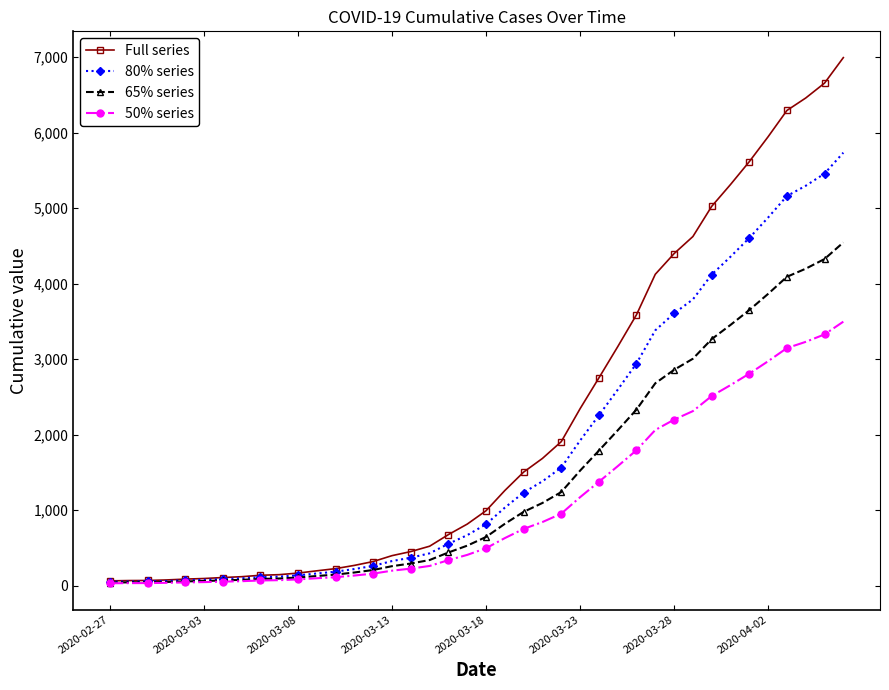

Rank the series by their average value, from highest to lowest.

Full series, 80% series, 65% series, 50% series